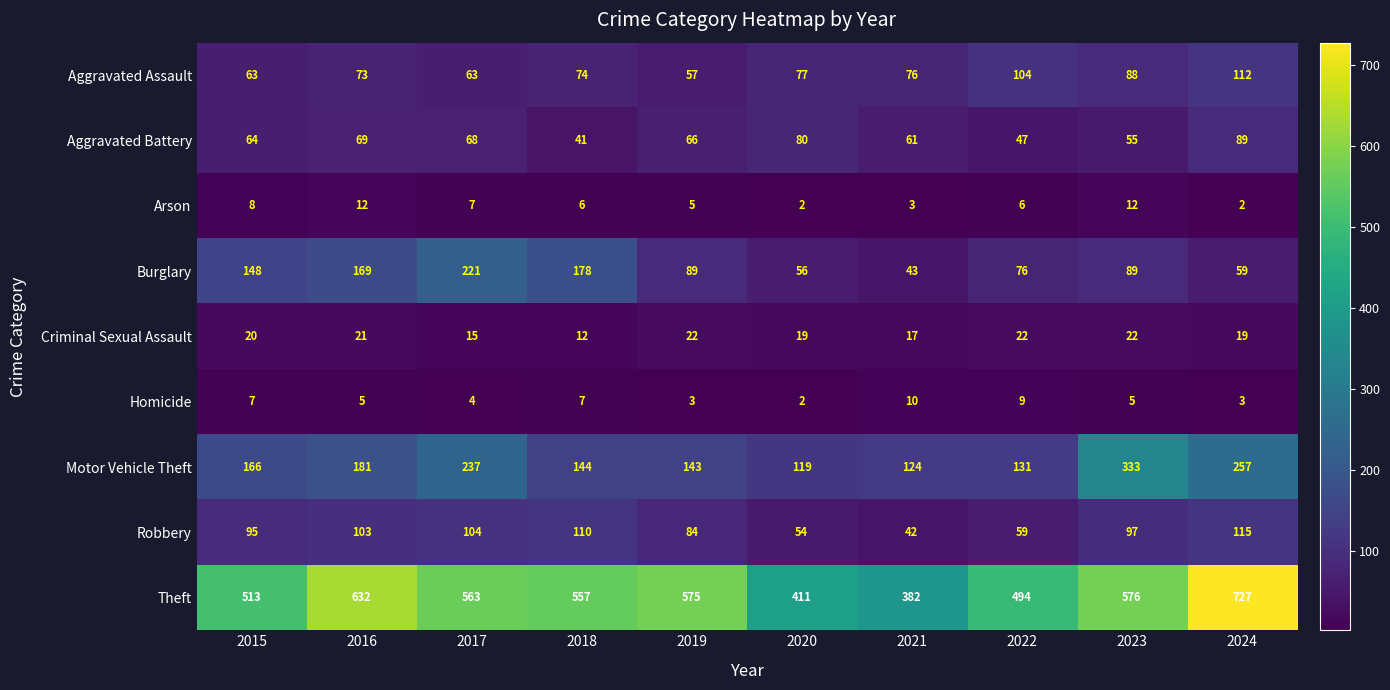

At how many categories does at least one series exceed 470?

8